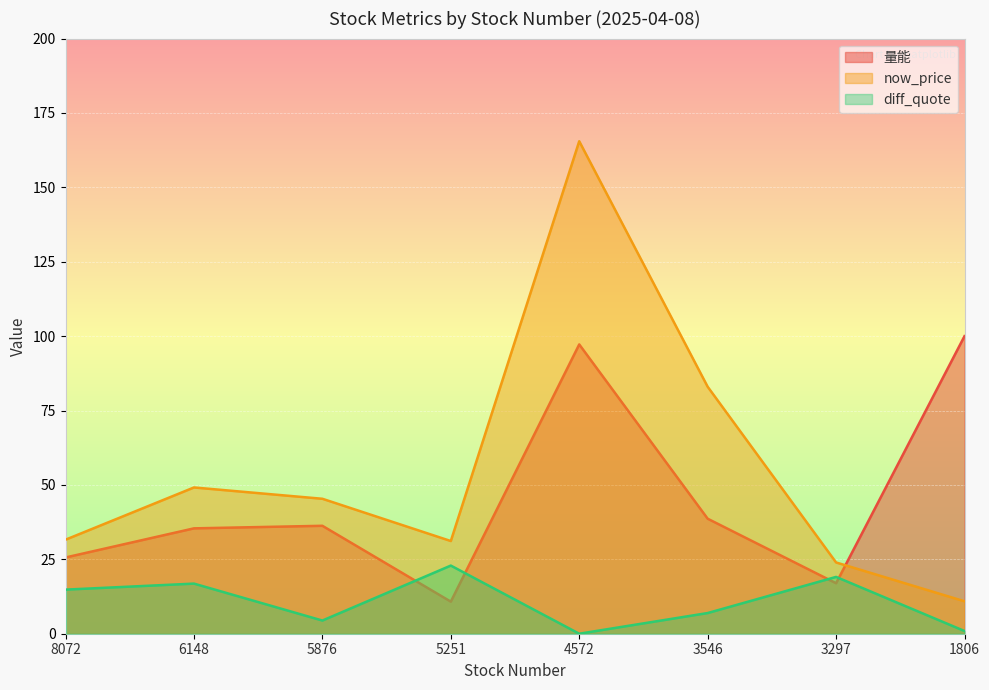

What is the value of the diff_quote point at the 4th from the left?

22.9